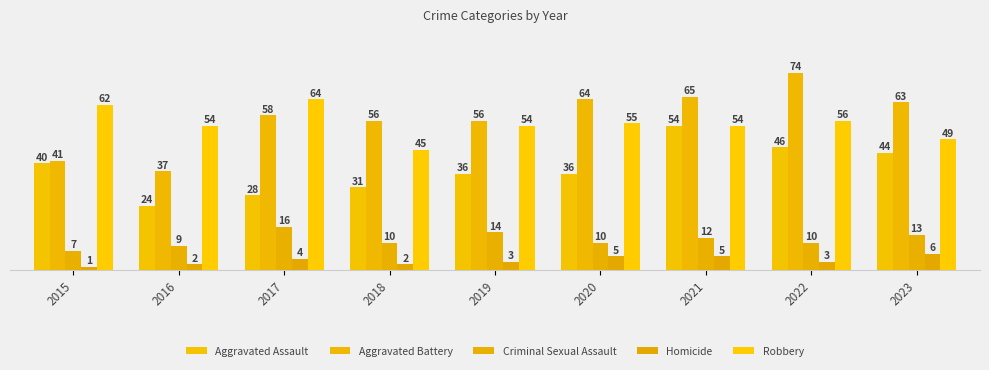

Which series has the largest range (max minus min)?

Aggravated Battery